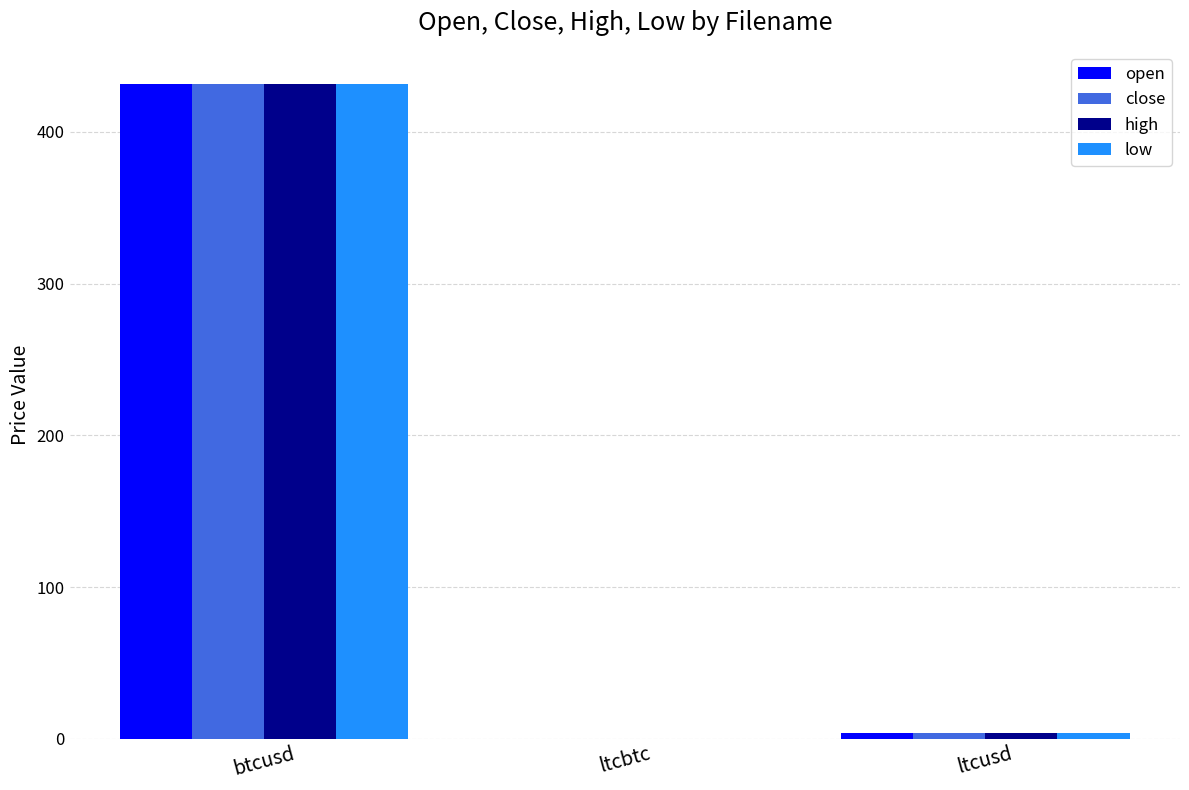

What is the sum of all high values?

435.3